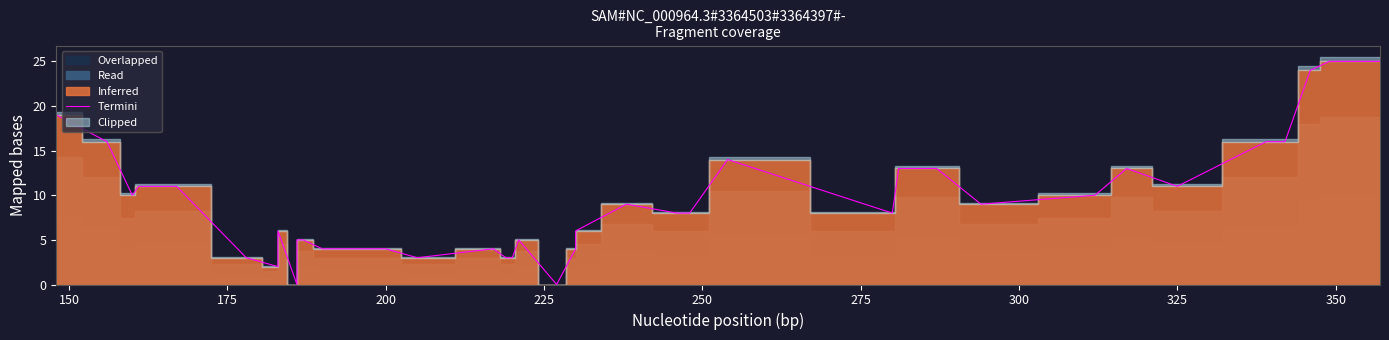

Between 200 and 34, which is larger?

200